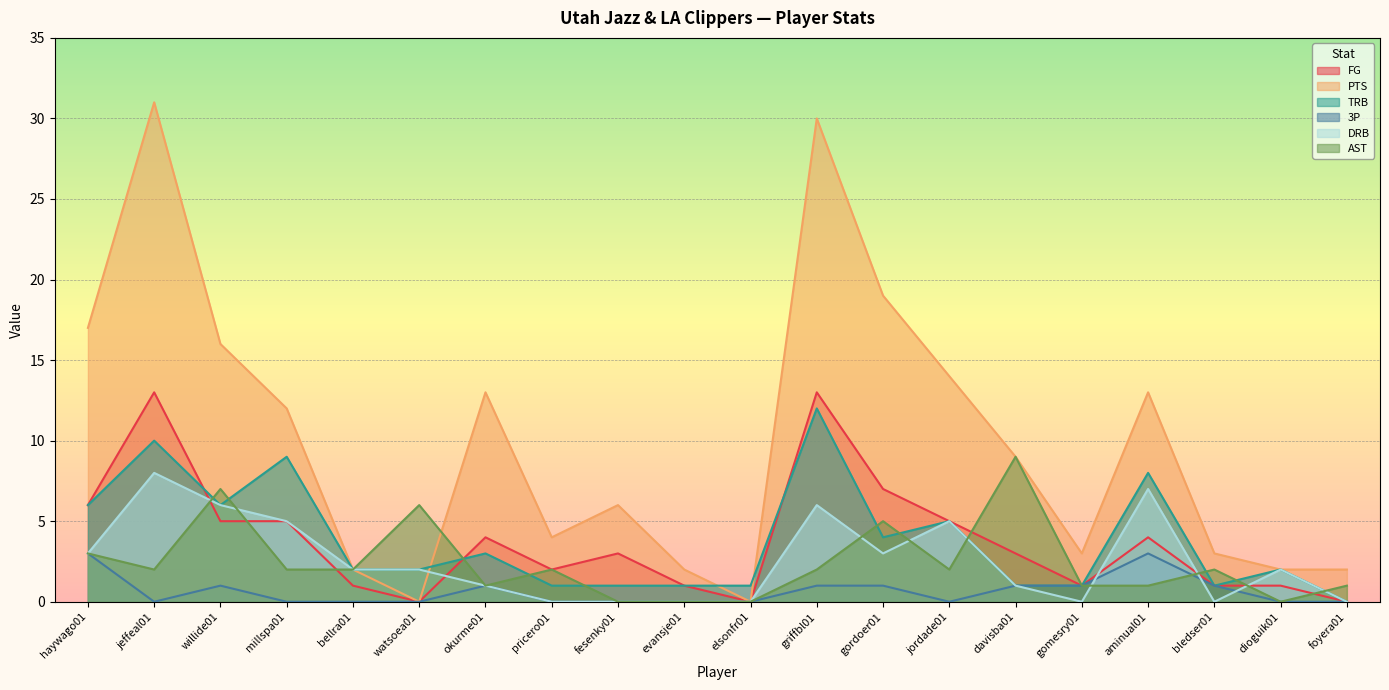

The PTS series shows 8 at millspa01. True or false?

False